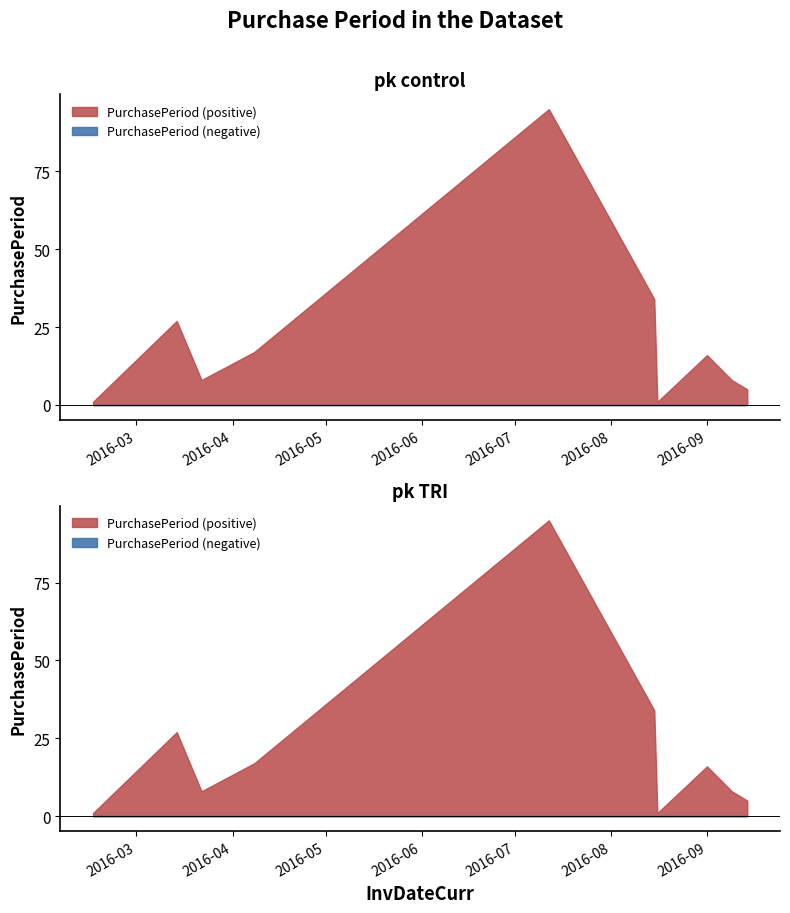

What is the value of the 10th point from the left?

5